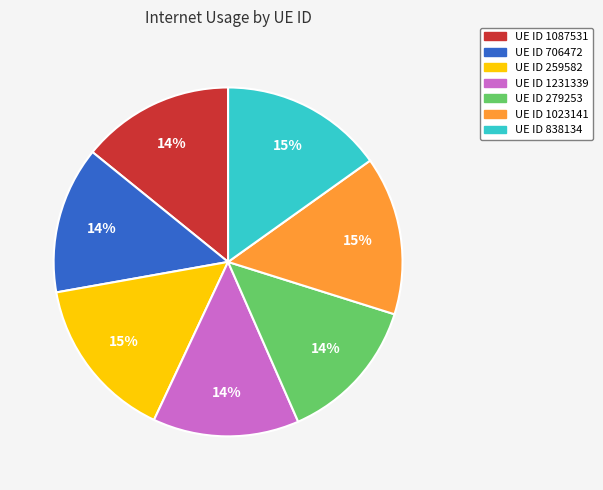

To the nearest percent, what is the average slice percentage?

14%